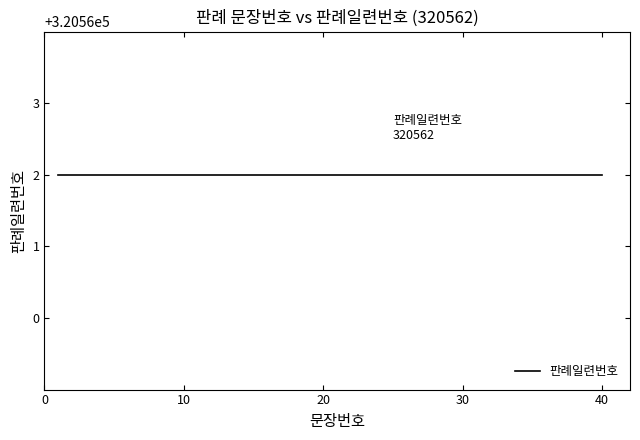

How many categories are shown in the chart?

40